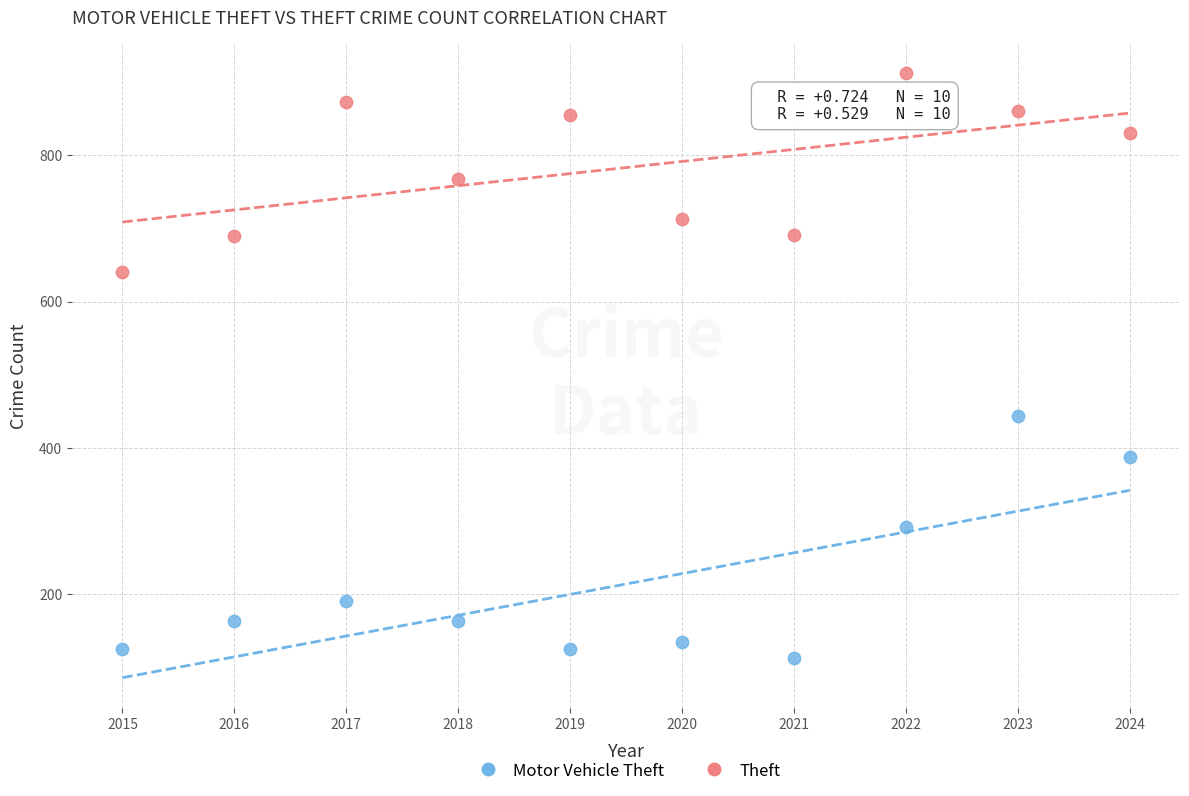

Which series contains the highest Y value?

Theft